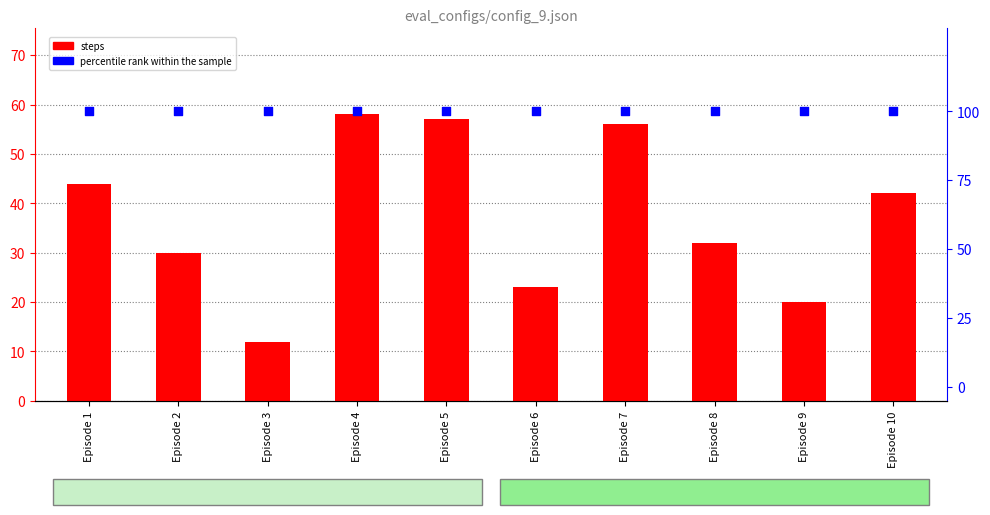

At how many categories does at least one series exceed 38?

10